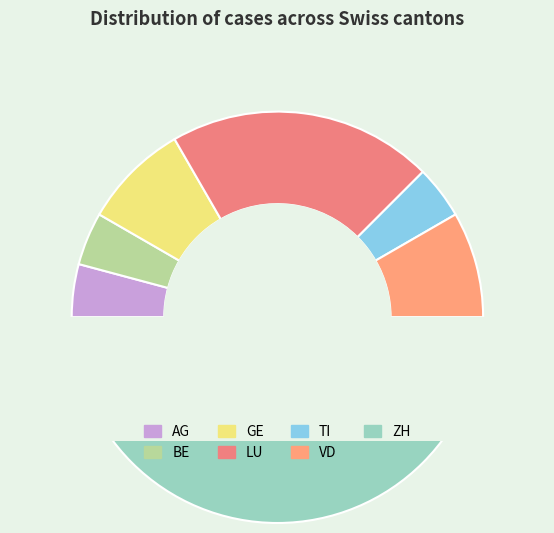

What portion of the pie excludes AG?

95.8%